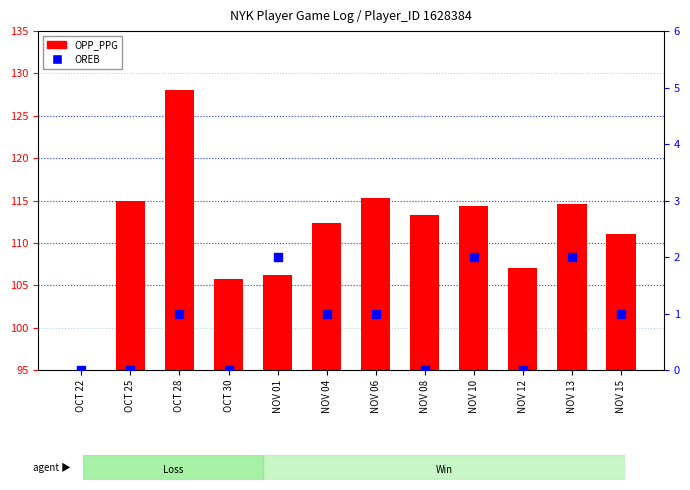

What are all the series names shown in the legend?

OPP_PPG, OREB